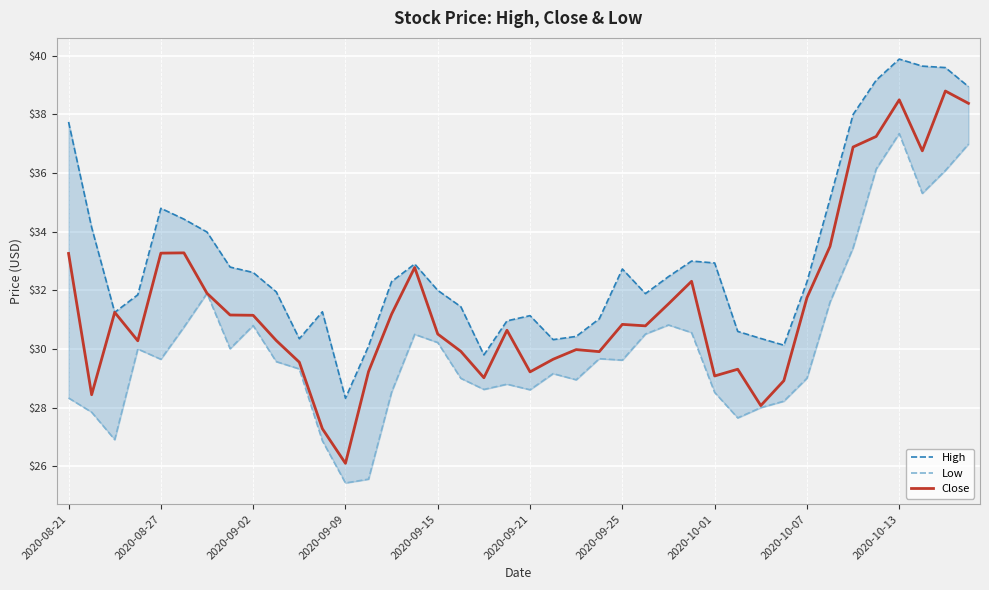

True or false: Close has a value of 12.5 at 2020-08-21.

False